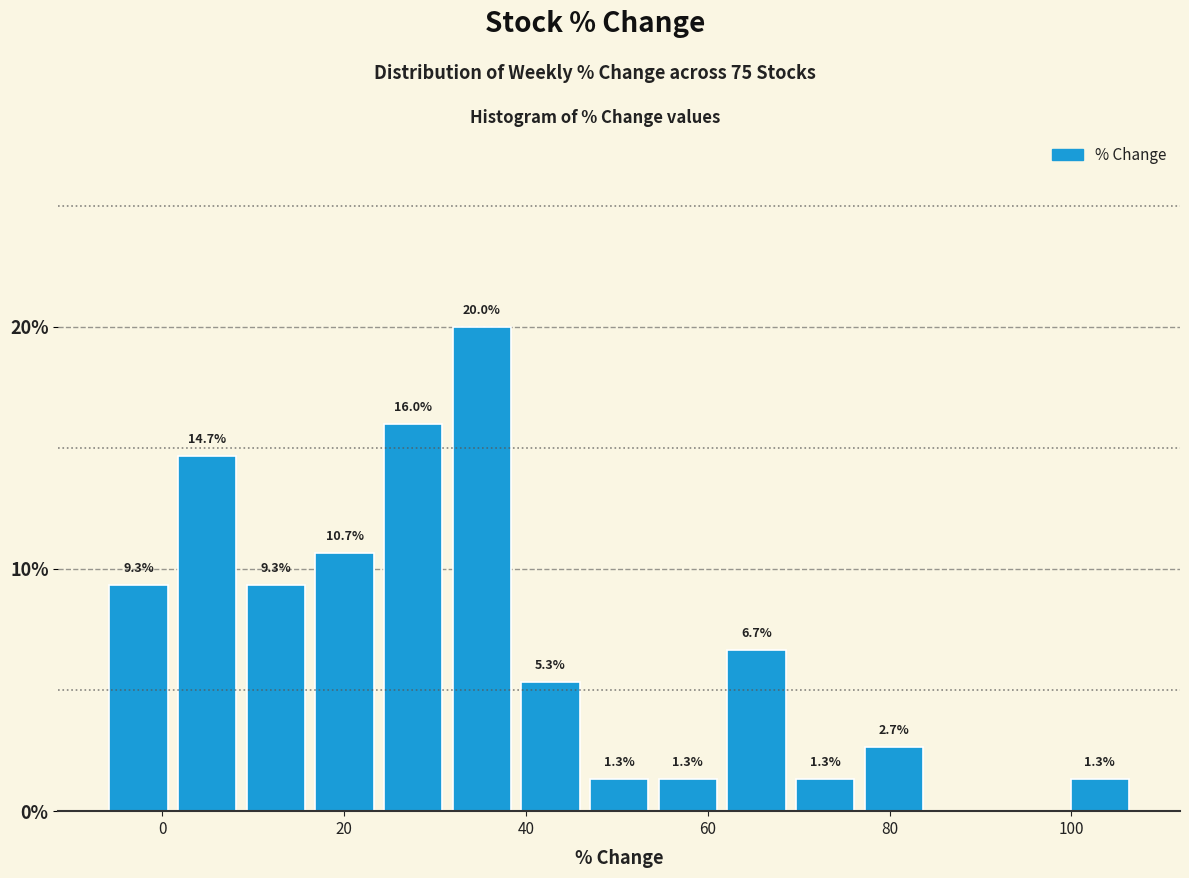

Read against the x-axis, roughly where is the centre of the tallest bar?

36